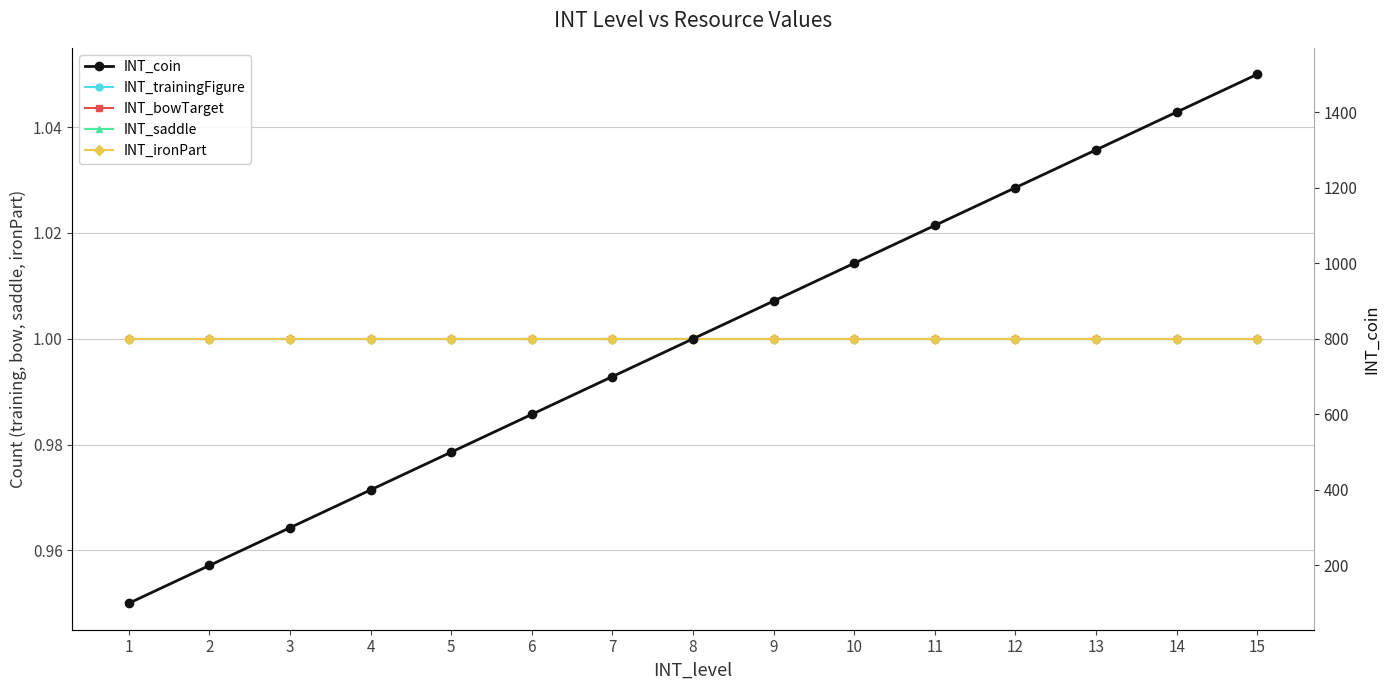

True or false: INT_saddle and INT_bowTarget cross at least once.

False